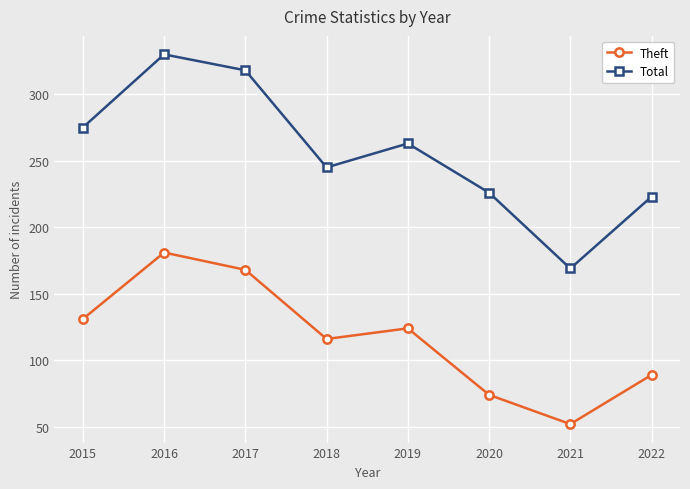

What is the value of the Total point at the 1st from the left?

275